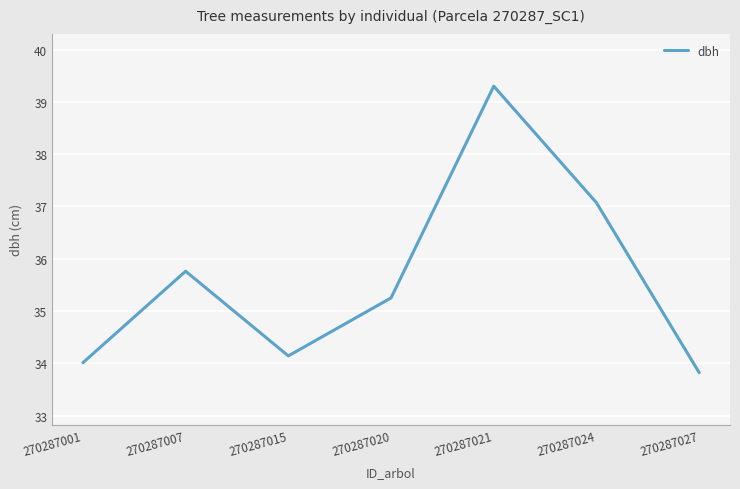

What is the difference between the maximum and minimum values?

5.5